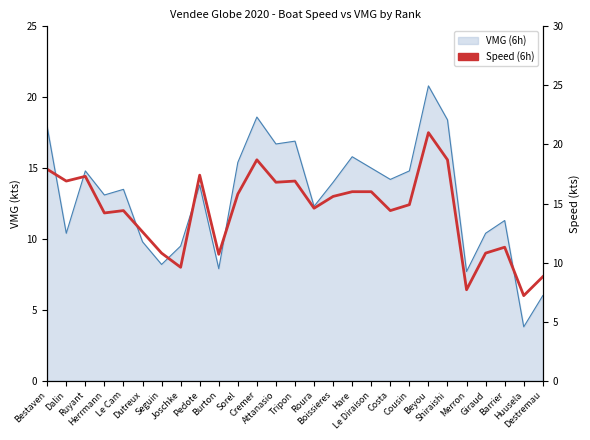

Reading left to right, extract all data points from this chart.

17.9	16.9	17.3	14.2	14.4	12.6	10.8	9.6	17.4	10.7	15.8	18.7	16.8	16.9	14.6	15.6	16.0	16.0	14.4	14.9	21.0	18.7	7.7	10.8	11.3	7.2	8.8